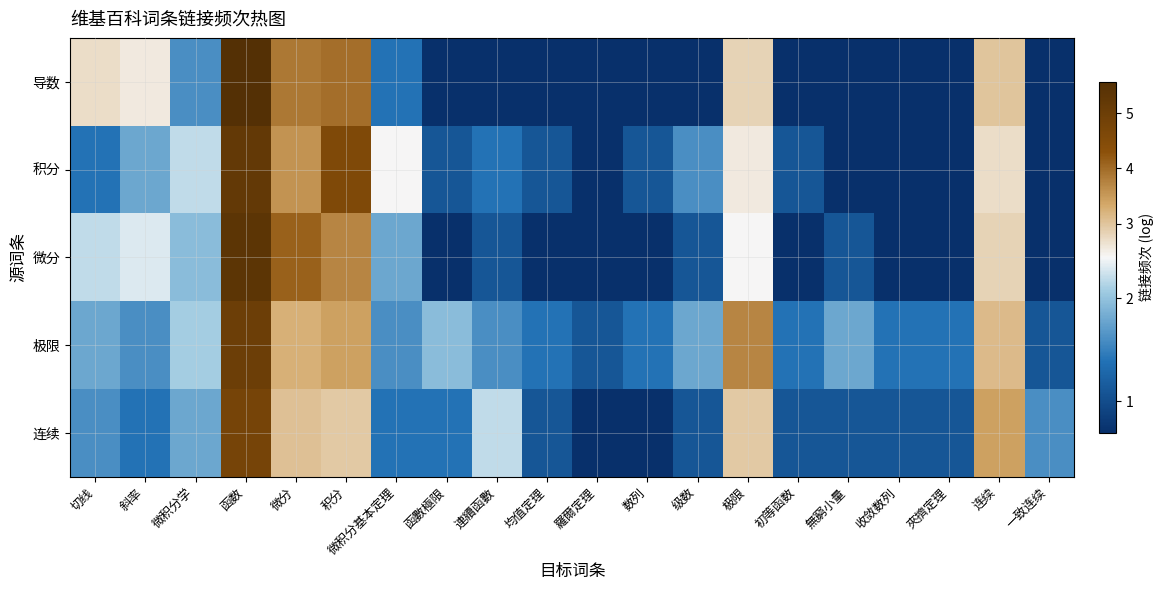

What is the total value across all series at 微积分学?

9.6